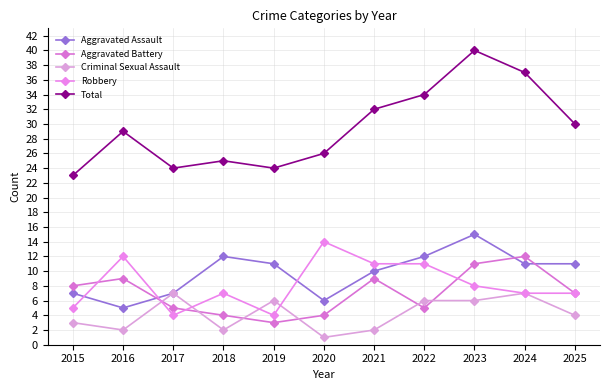

How many lines are shown in the chart?

5